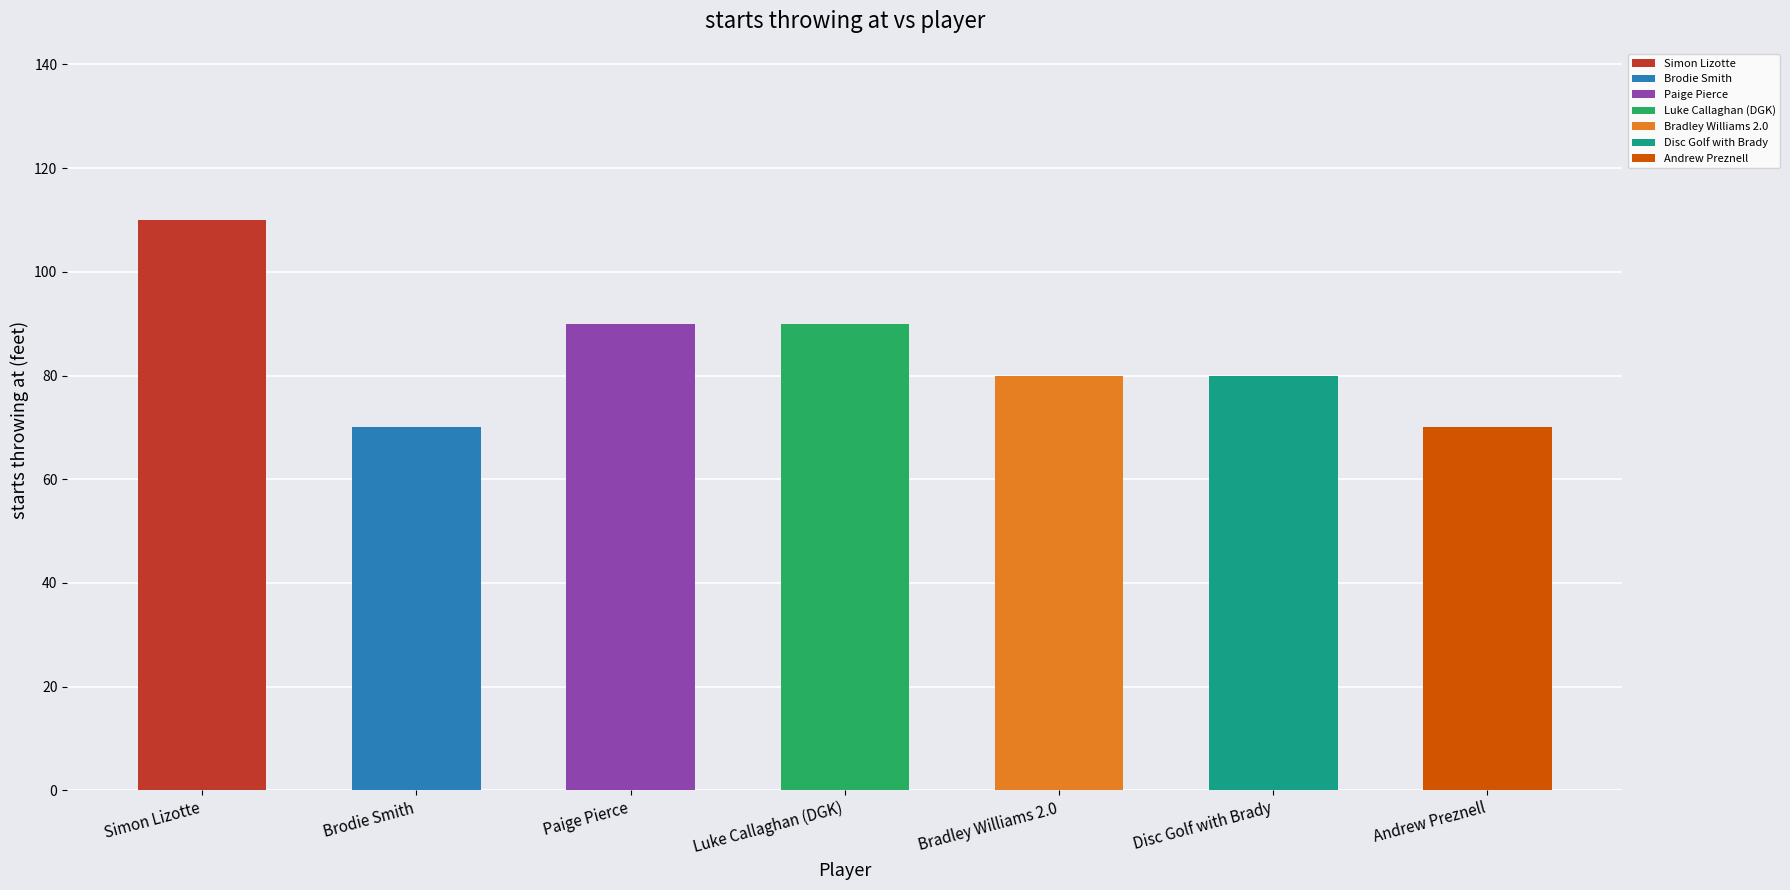

Approximately how many times larger is the value at Brodie Smith compared to Bradley Williams 2.0?

0.9